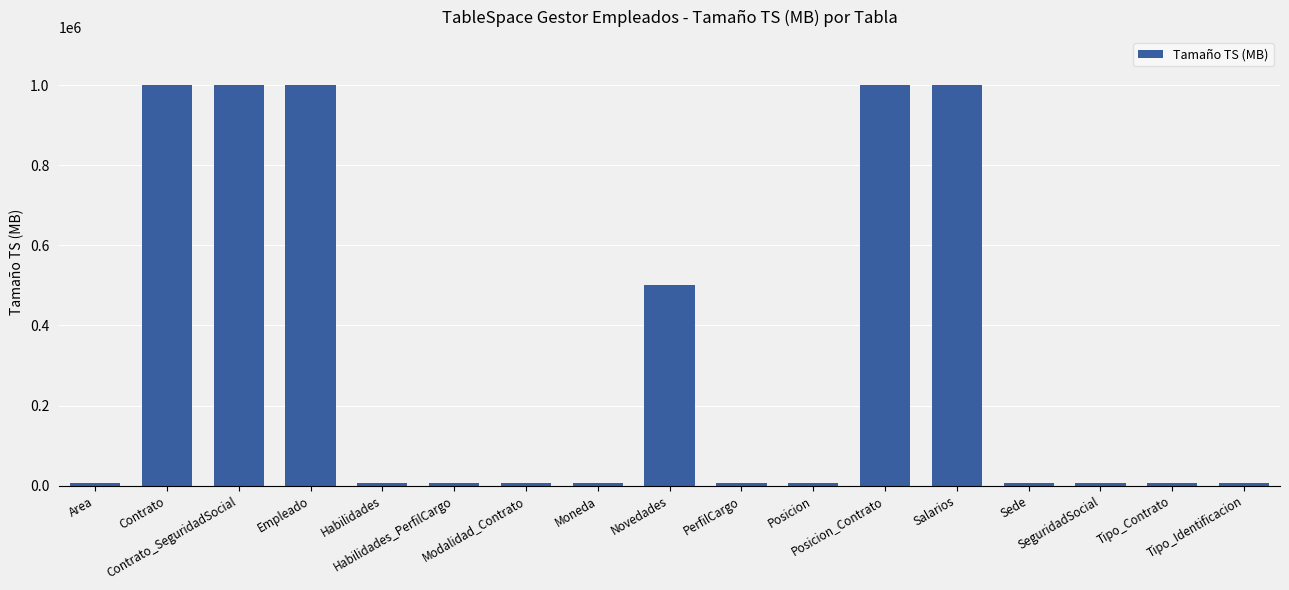

Reading left to right, transcribe all the data shown in this chart.

6250	1000000	1000000	1000000	6250	6250	6250	6250	500000	6250	6250	1000000	1000000	6250	6250	6250	6250